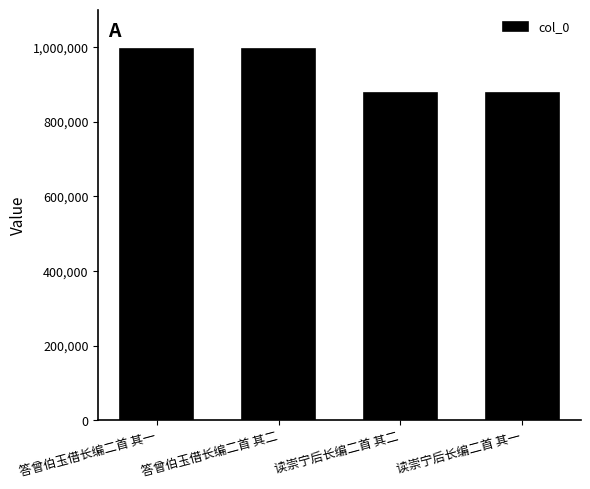

What is the greatest value displayed?

994582